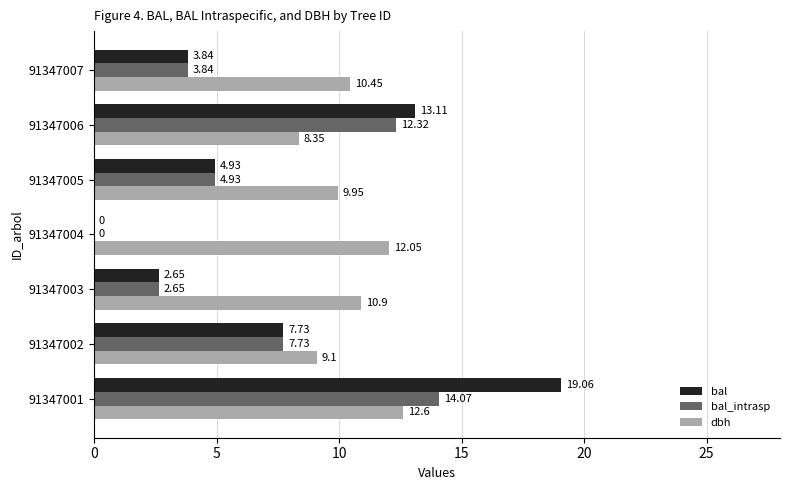

What is the sum of the dbh values at 91347003 and 91347005?

20.9